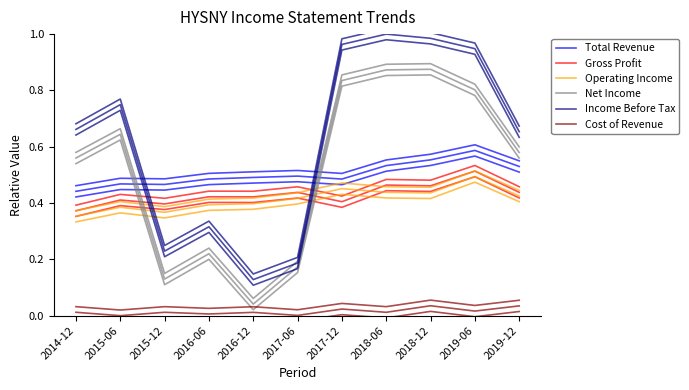

At how many categories does at least one series exceed 0?

11